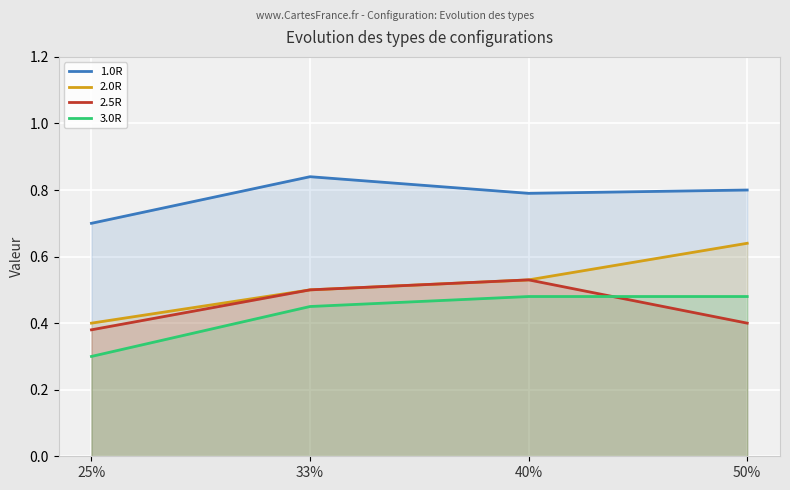

True or false: 2.5R has a value of 0.8 at 33%.

False